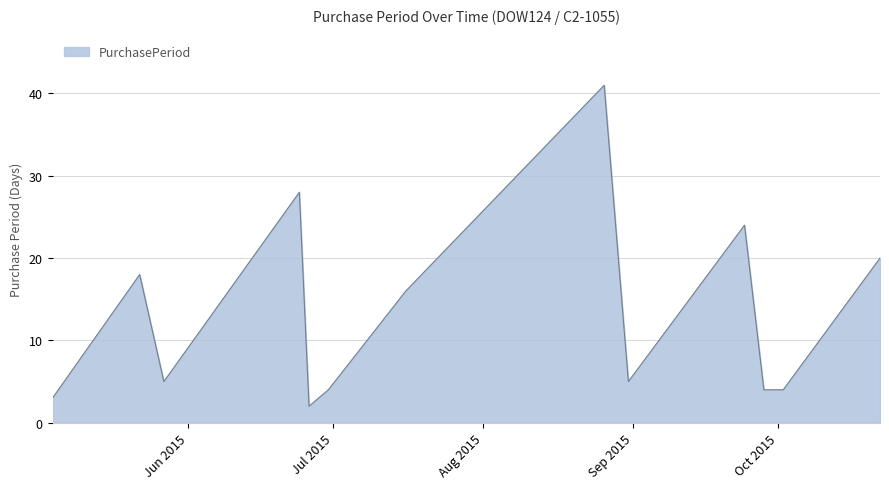

How many interior local peaks (higher than both neighbors) does the data have?

4